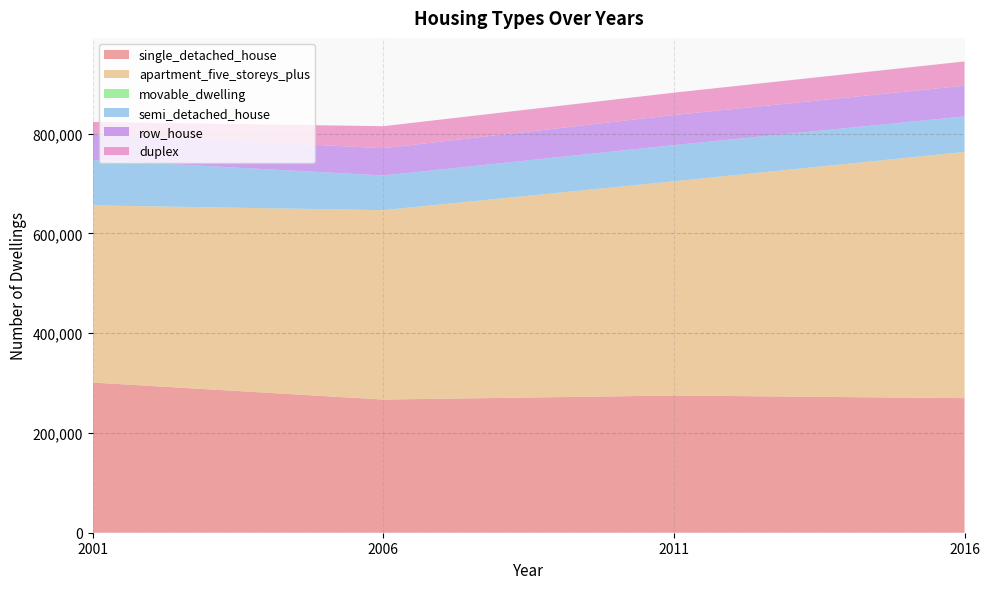

Reading left to right, extract all data points from this chart.

single_detached_house: 2001=300930	2006=266860	2011=274940	2016=269680
apartment_five_storeys_plus: 2001=355015	2006=379400	2011=429220	2016=493270
movable_dwelling: 2001=75	2006=165	2011=100	2016=95
semi_detached_house: 2001=90995	2006=69430	2011=72480	2016=71200
row_house: 2001=52355	2006=54690	2011=60355	2016=61565
duplex: 2001=23785	2006=44095	2011=44750	2016=48585